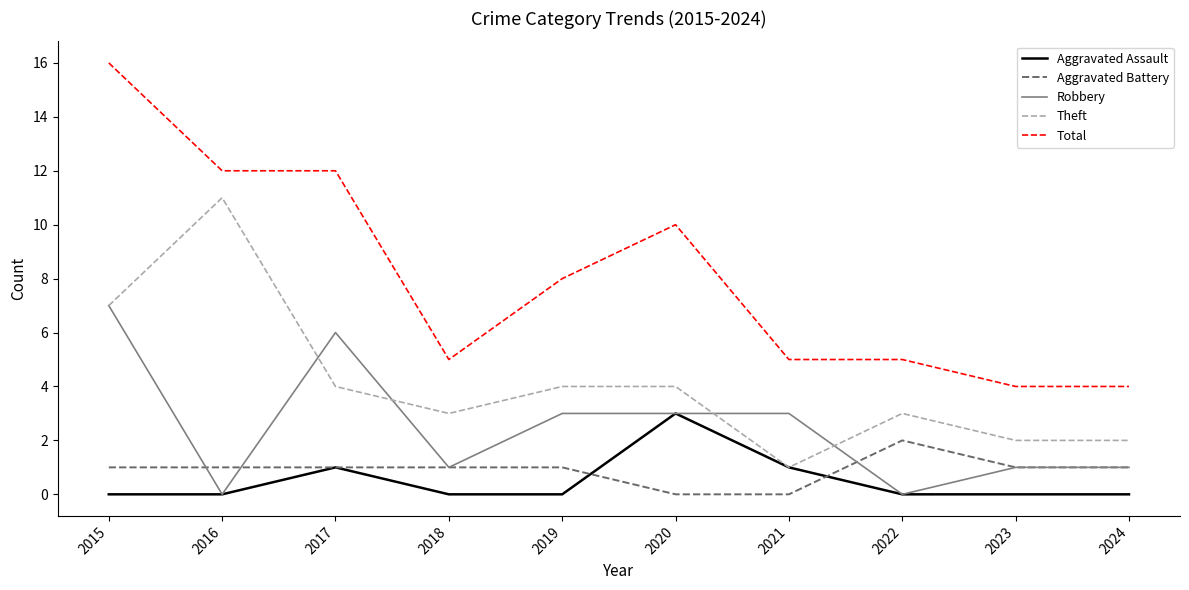

Between 2016 and 2021, which series saw the biggest shift?

Theft